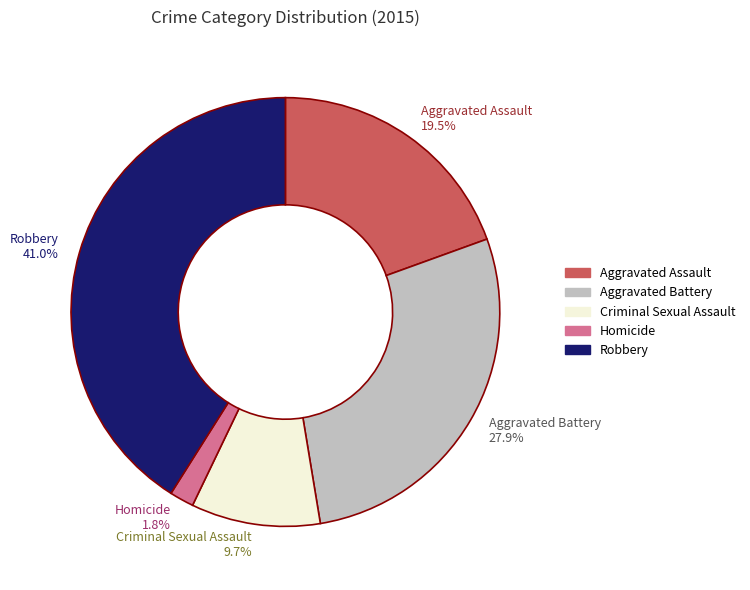

True or false: Aggravated Assault accounts for 32% of the total.

False